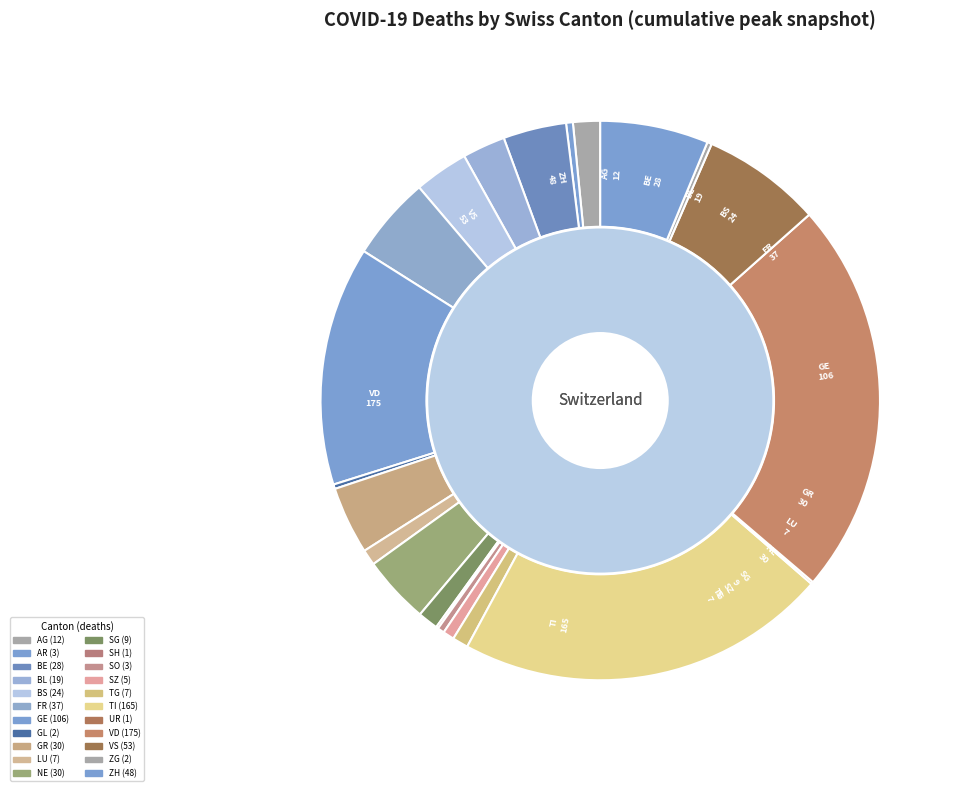

The 3 slice represents 0% of the pie. True or false?

True